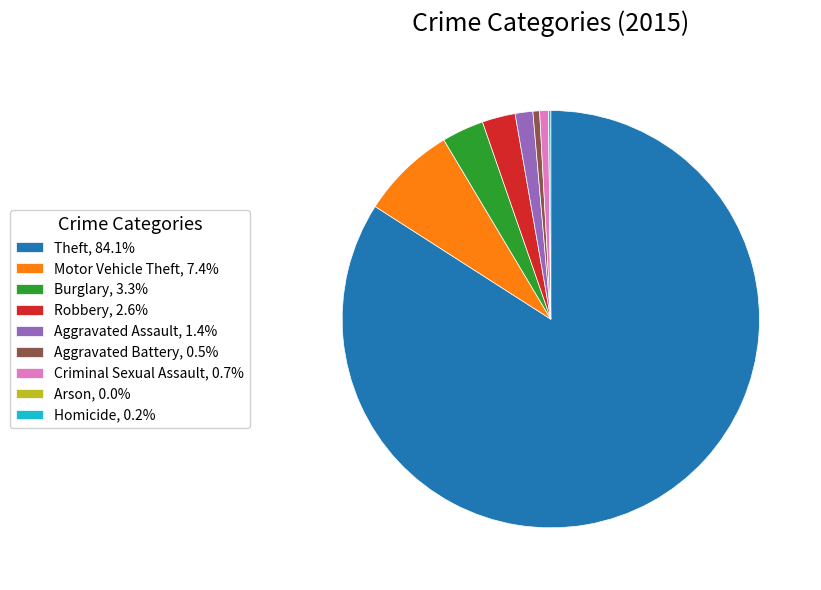

Which category has the biggest portion of the pie?

Theft